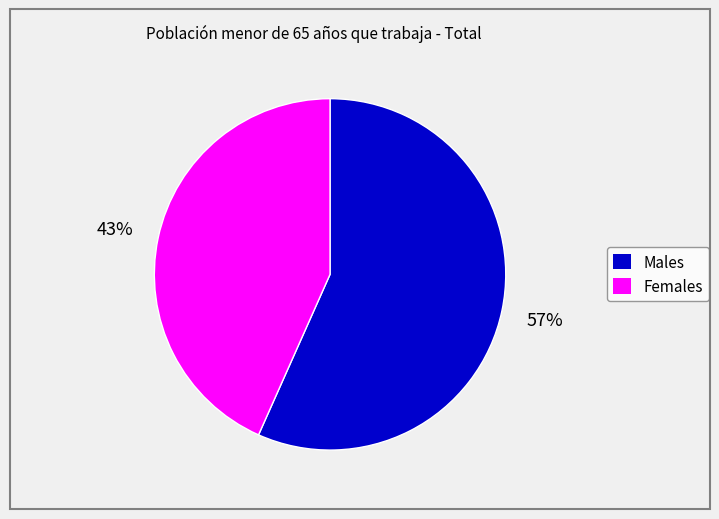

How many slices are in this pie chart?

2